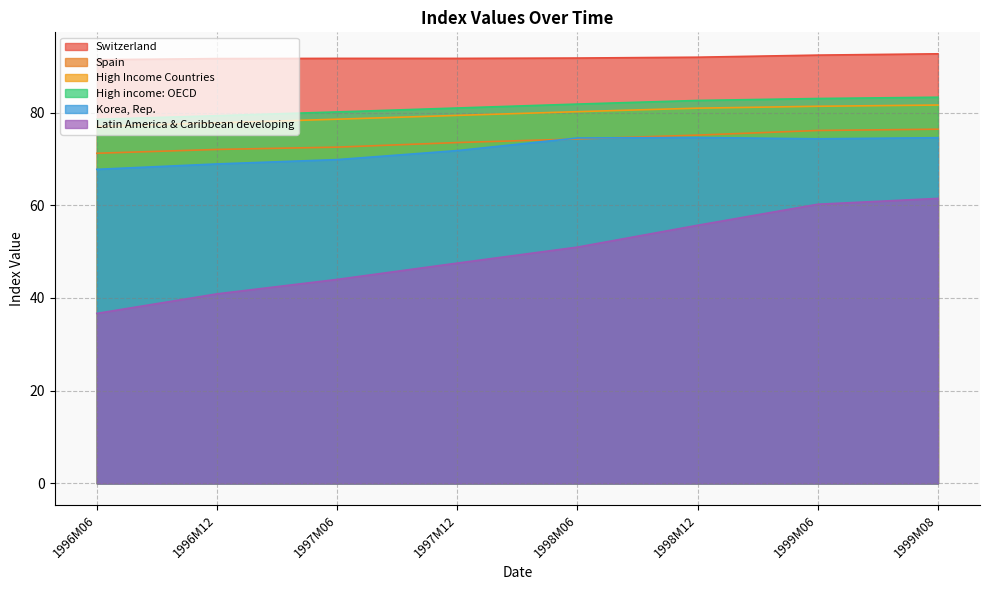

What is the label of the 4th point from the left?

1997M12